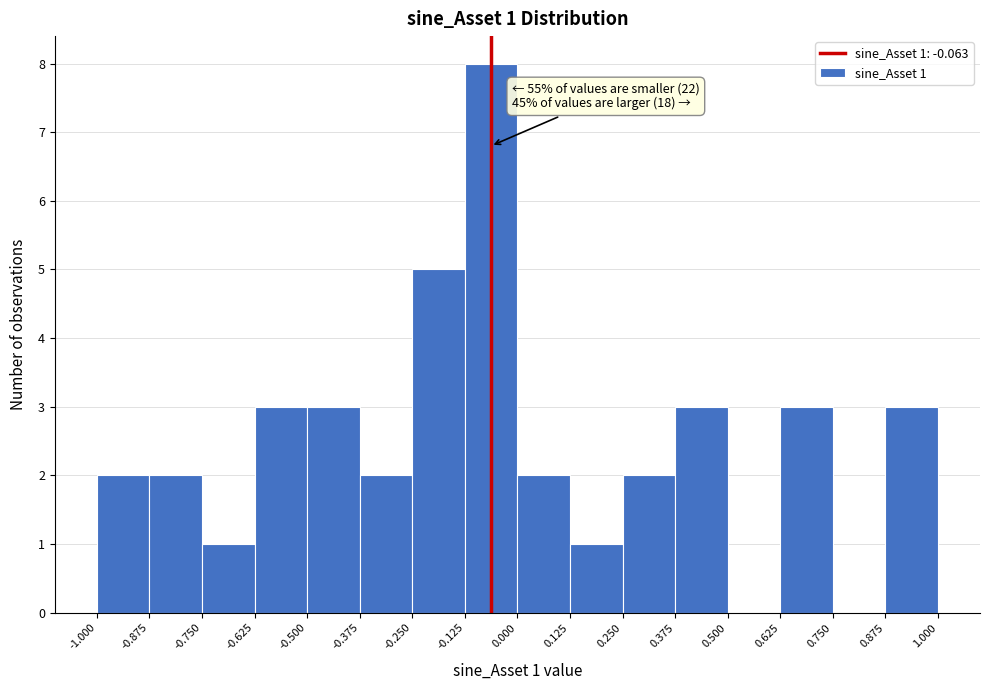

Over which range of the x-axis is the bar tallest?

-0.125 to 0.000